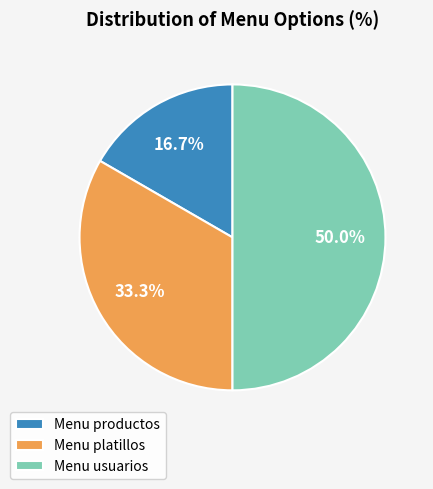

Which has a higher value, Menu usuarios or Menu platillos?

Menu usuarios